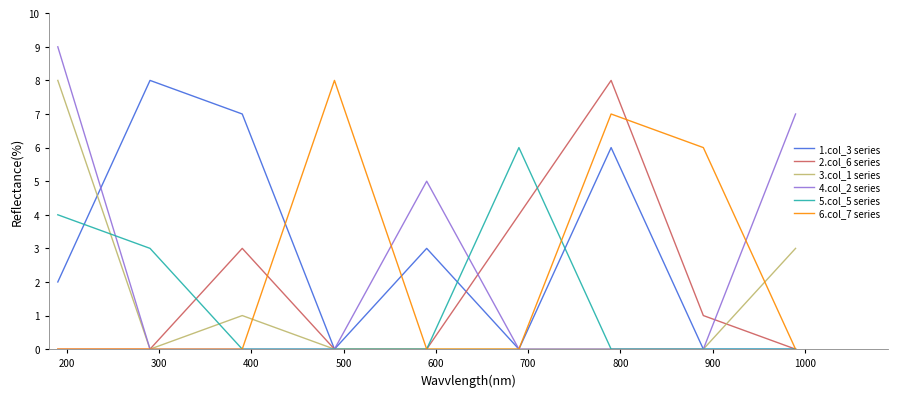

Which series has the largest total across all categories?

1.col_3 series